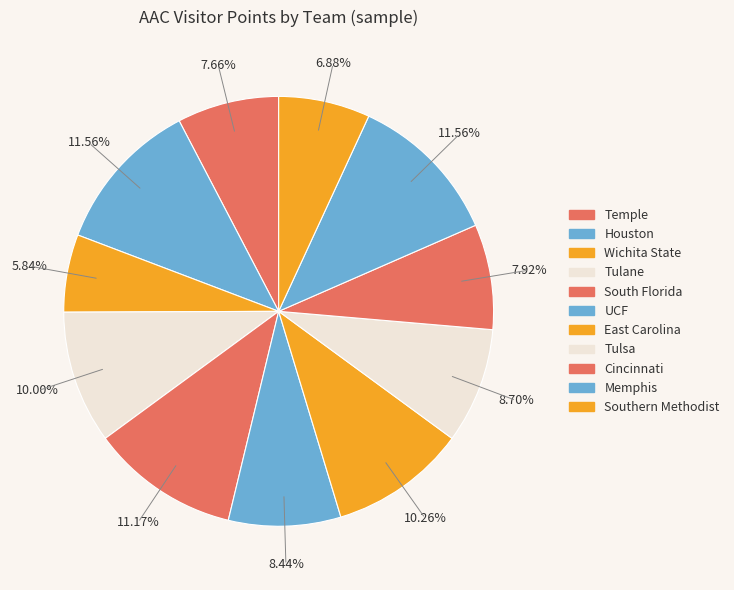

Which category has the smallest portion of the pie?

Wichita State